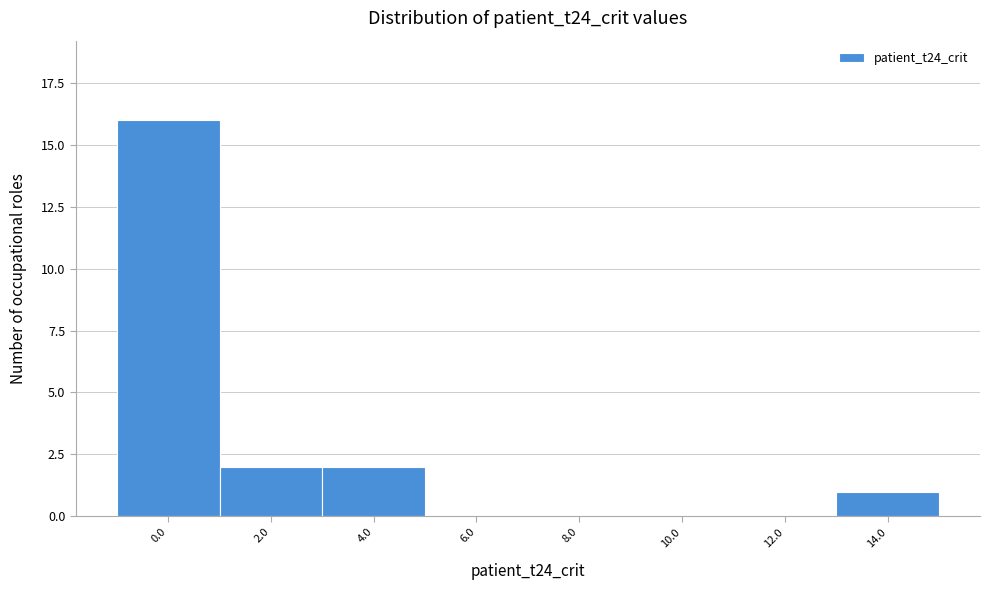

Reading left to right, extract all data points from this chart.

0.0=16	2.0=2	4.0=2	6.0=0	8.0=0	10.0=0	12.0=0	14.0=1